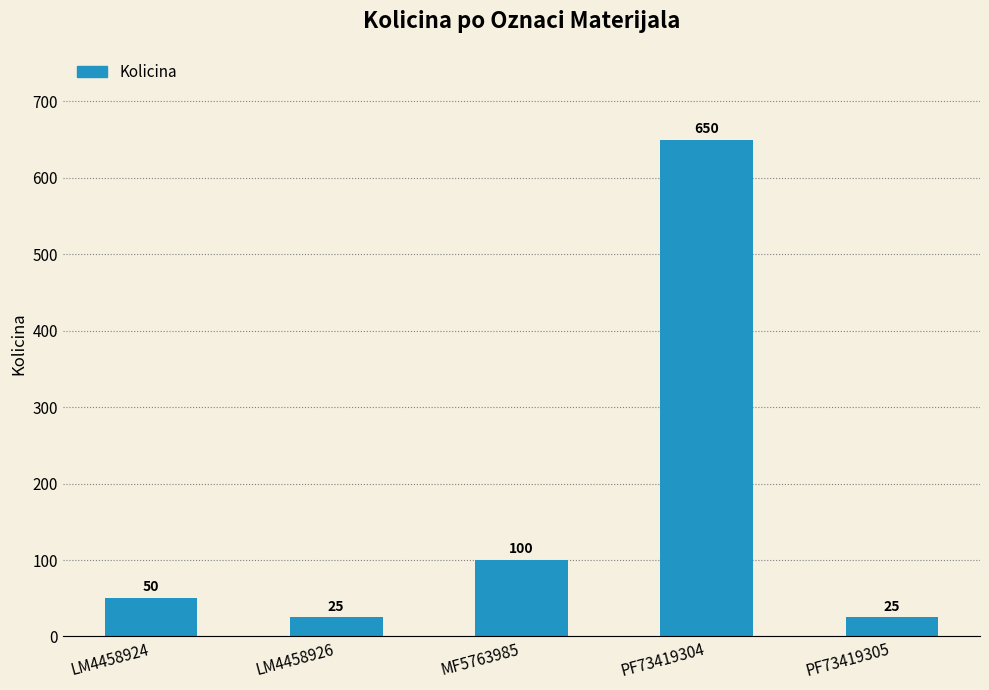

Reading left to right, what are all the values shown in this chart?

LM4458924=50	LM4458926=25	MF5763985=100	PF73419304=650	PF73419305=25